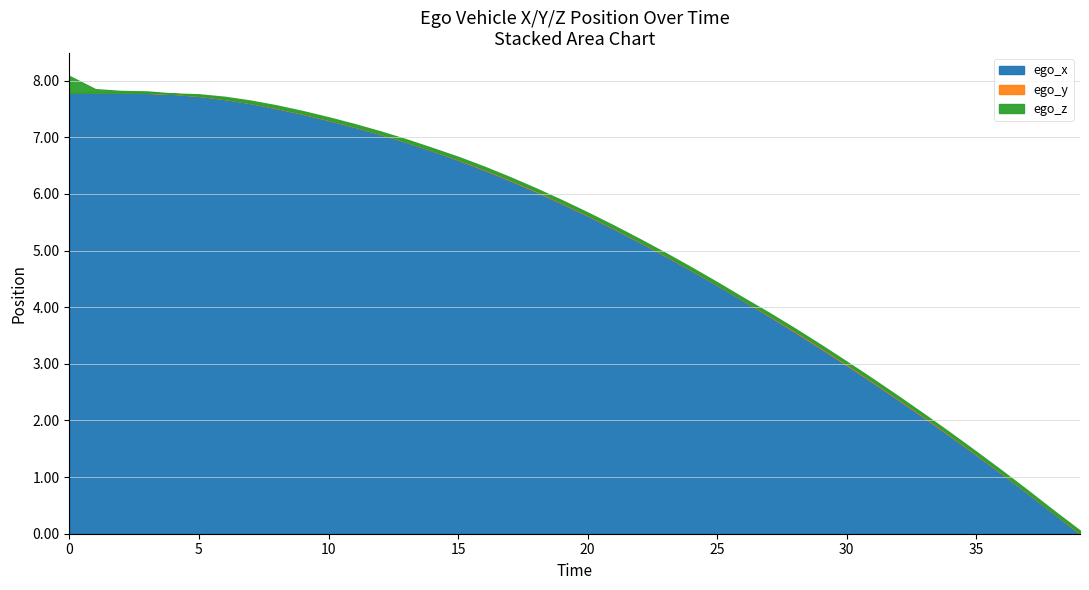

True or false: ego_z has a value of 0.0 at 4.

True